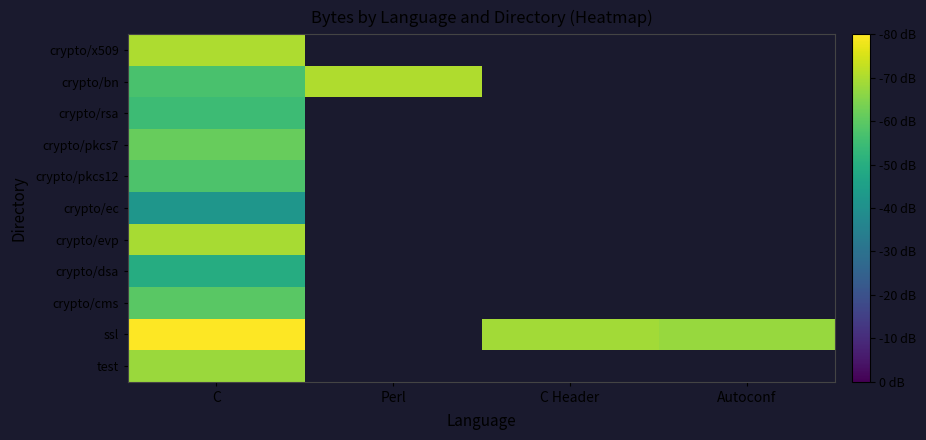

How many values in crypto/ec are above zero?

1